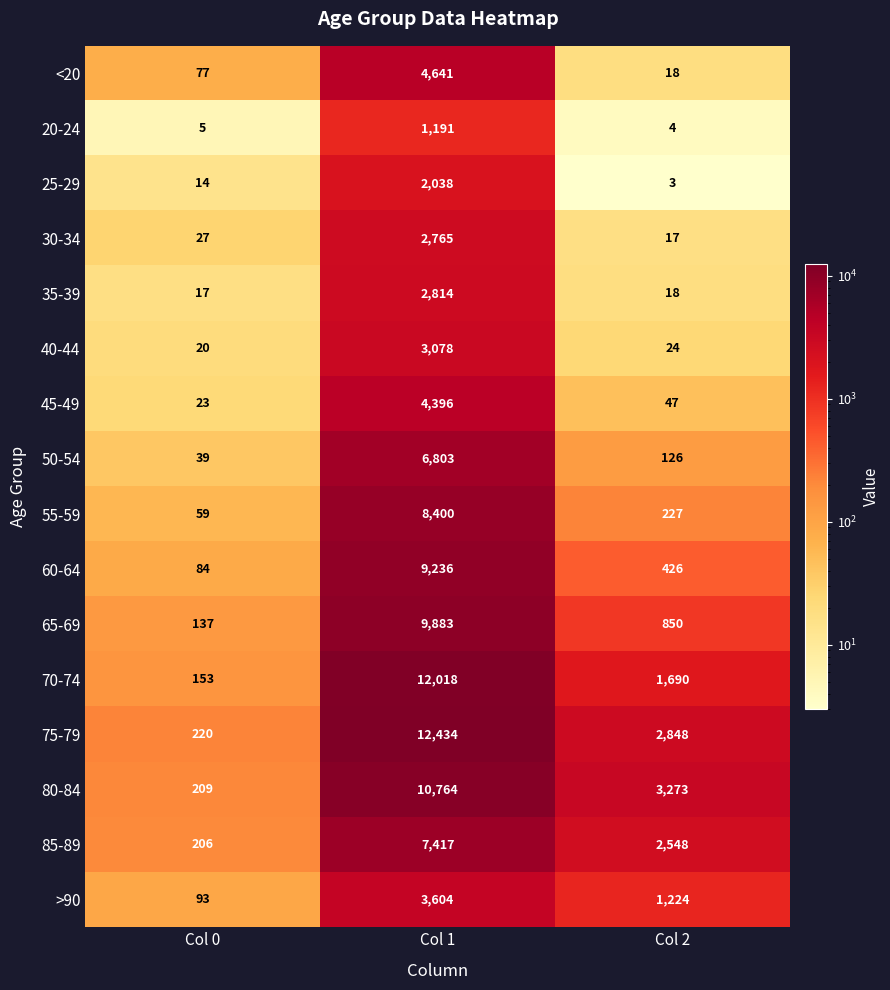

What is the approximate value of 85-89 at Col 1, to the nearest 50?

7400